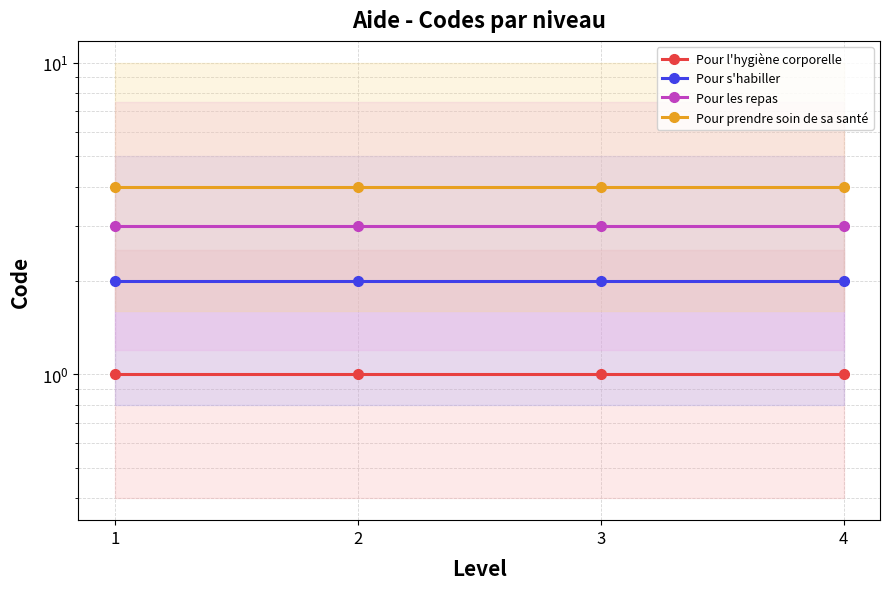

Which has a higher value, 3 or 2?

3